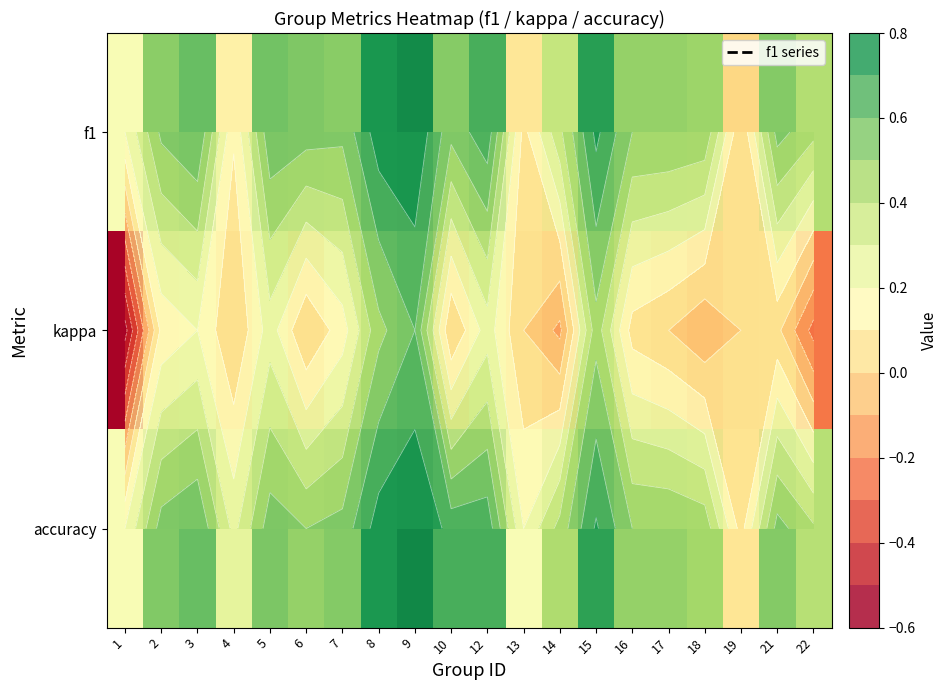

Which series has the largest total across all categories?

accuracy